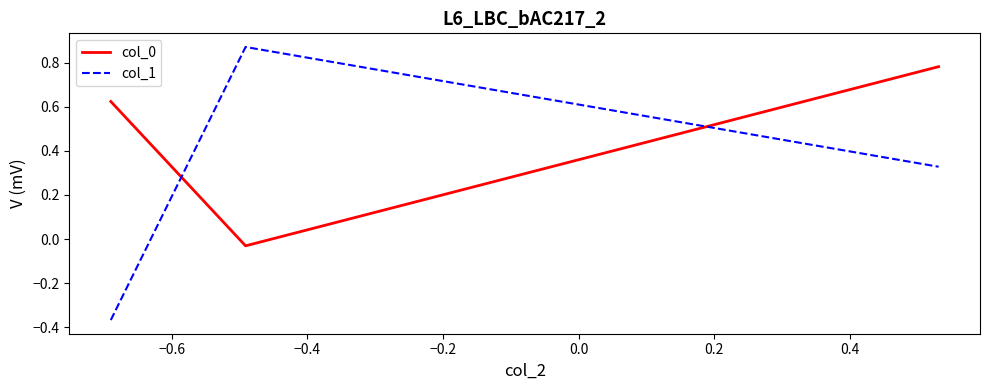

At how many categories does at least one series exceed 0?

3